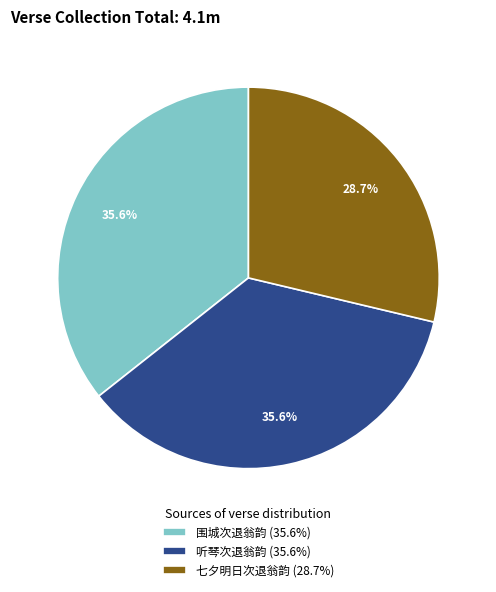

What percentage is the 听琴次退翁韵 slice, to the nearest percent?

36%